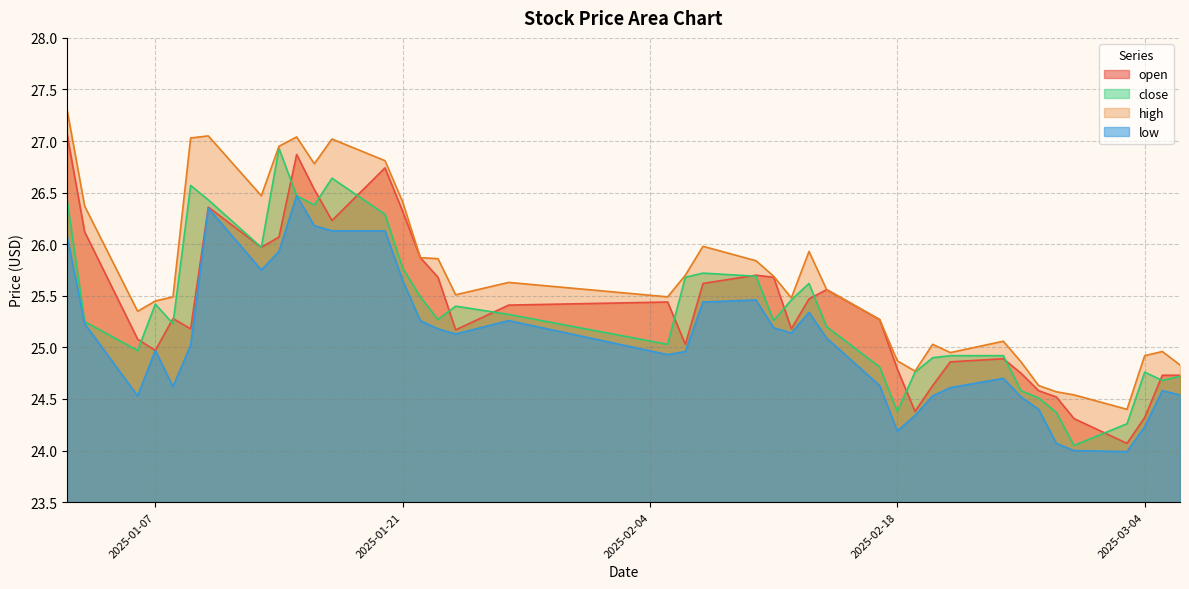

How many interior local valleys does the close series have?

10